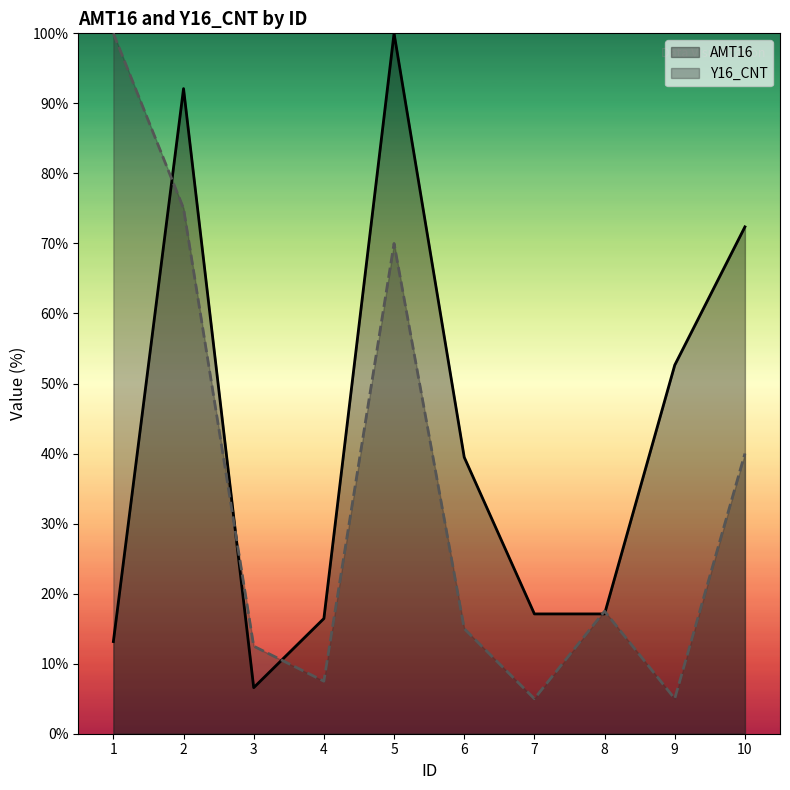

The value of Y16_CNT at 6 is 15.0. True or false?

True